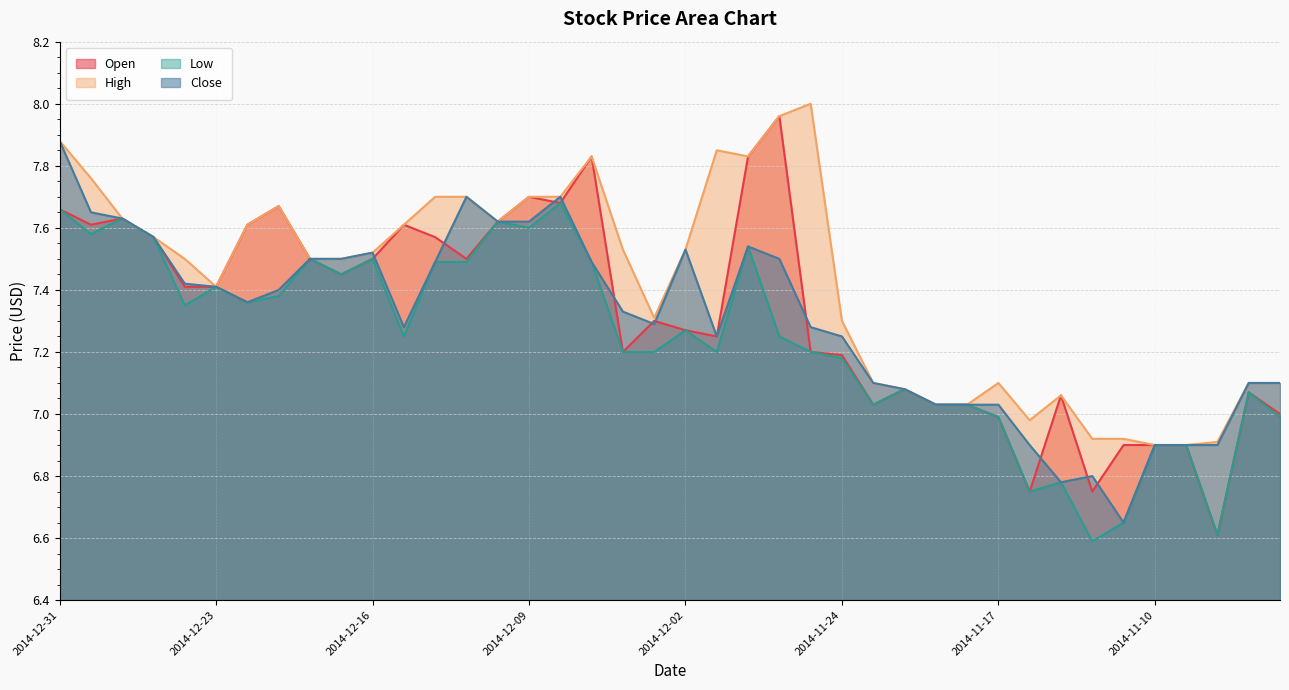

True or false: Open has more than 1 points higher than both neighbors.

True